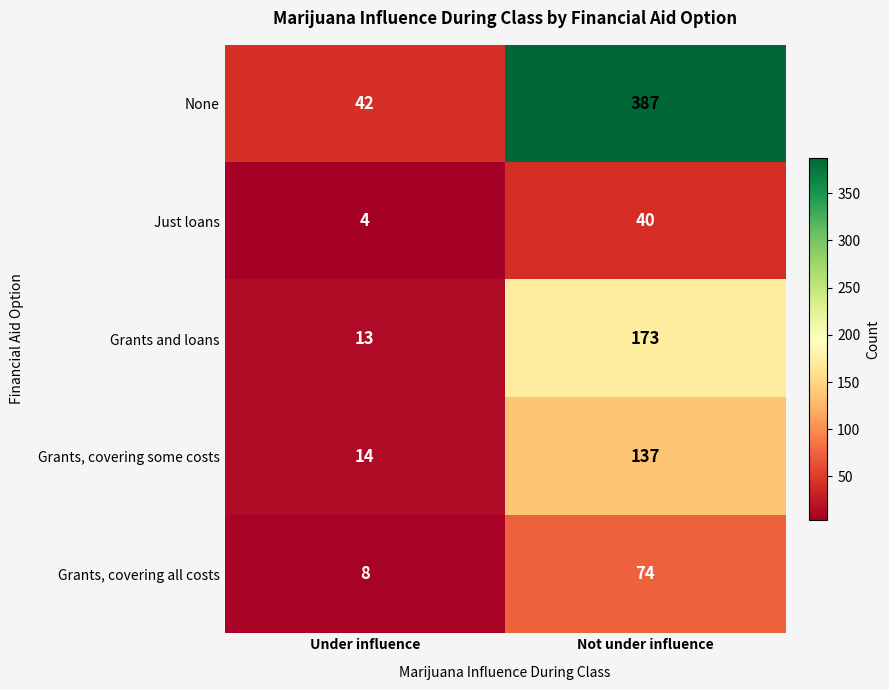

At which label is Grants and loans closest to 93?

Under influence